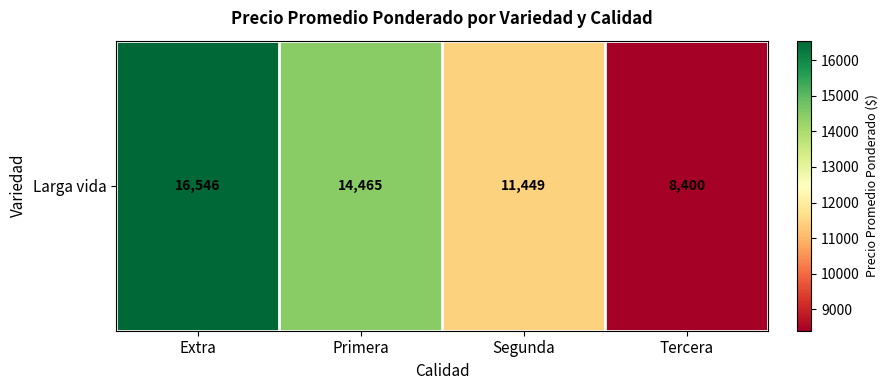

Which label corresponds to the smallest value in the chart?

Tercera